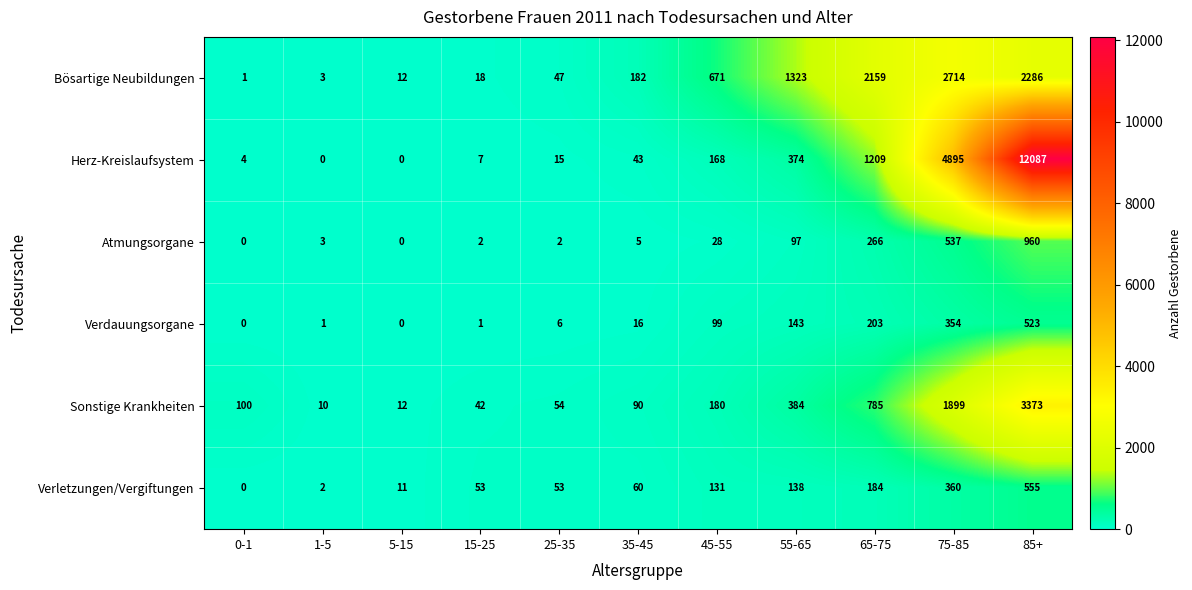

Which series has the widest spread of values?

Herz-Kreislaufsystem